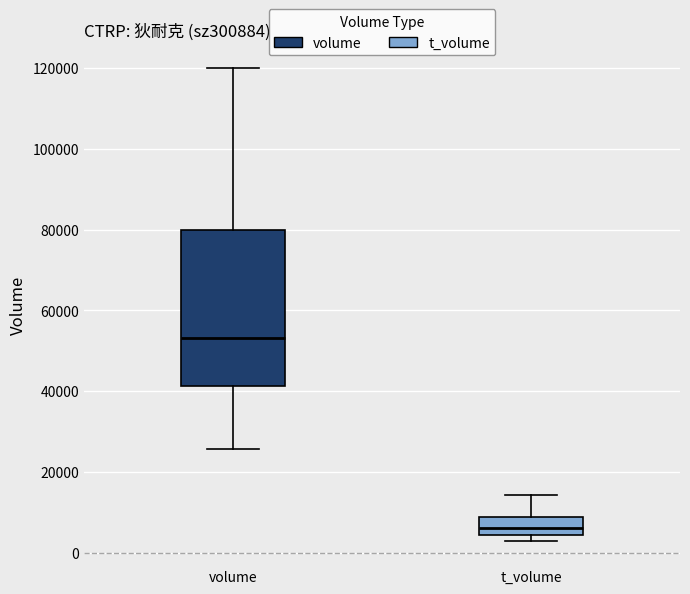

Comparing the boxes themselves (not the whiskers), which one is the tallest?

volume